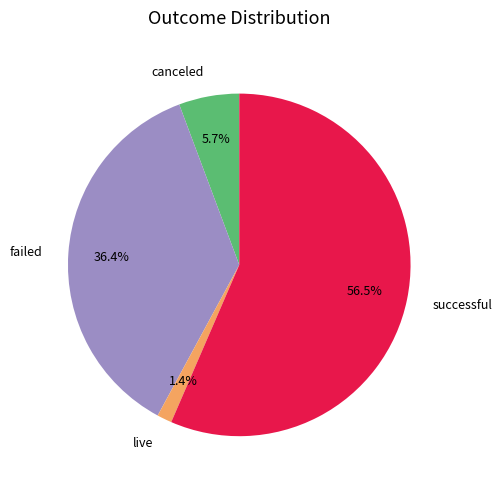

What is the largest slice in the pie chart?

successful